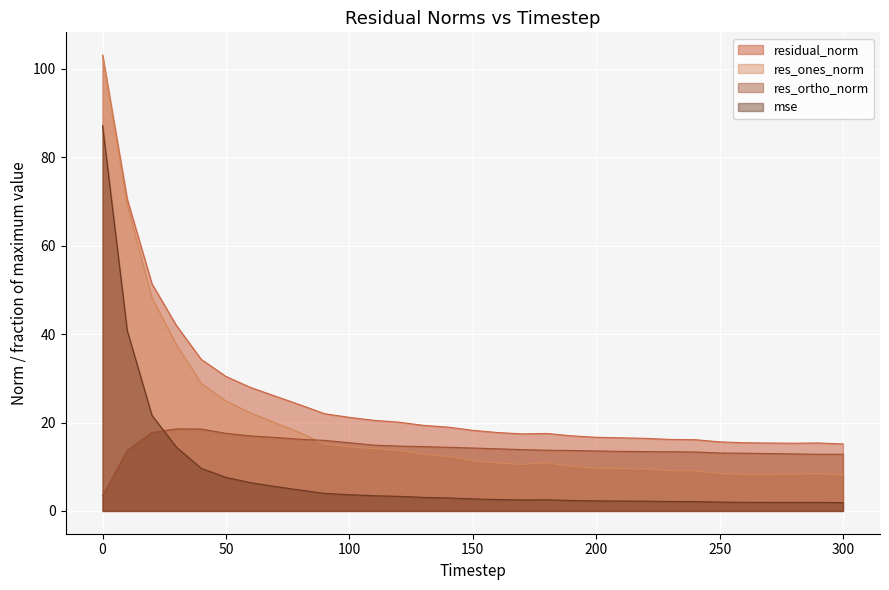

Is the value of res_ortho_norm at 20 greater than the value of residual_norm at 170?

Yes